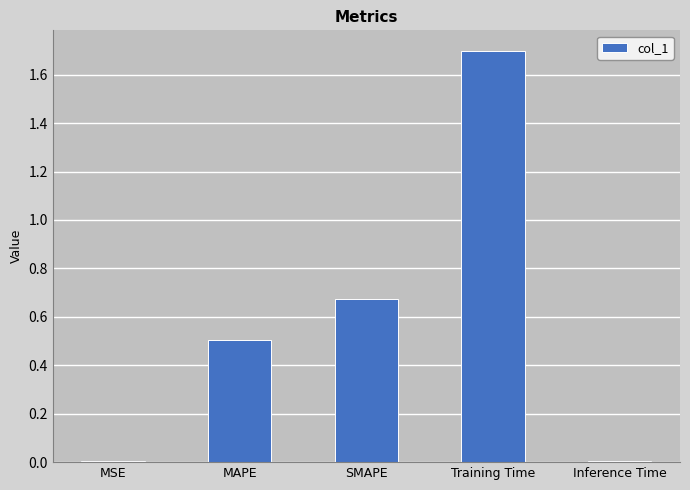

What is the maximum value shown in the chart?

1.7